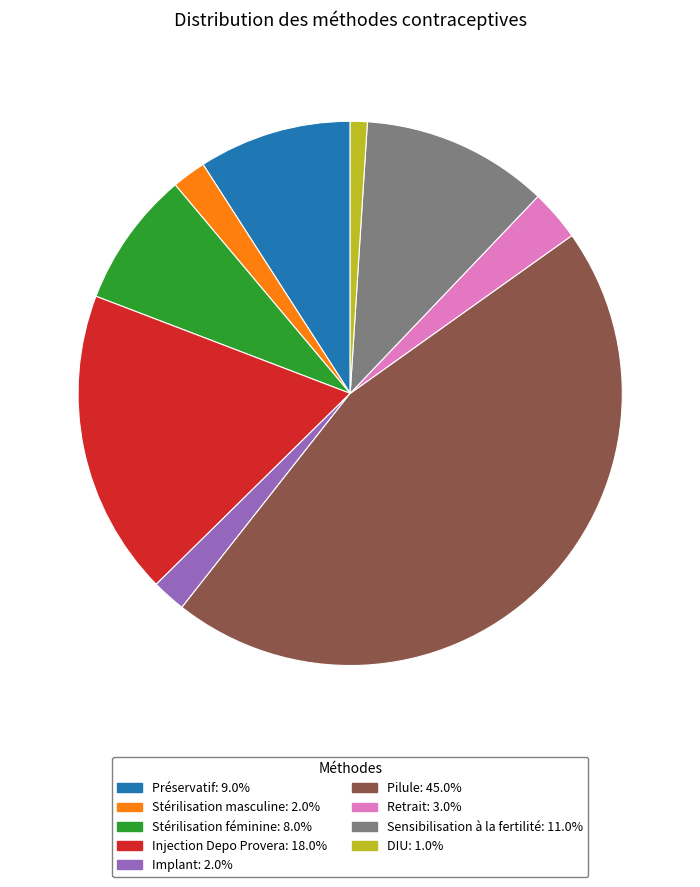

Between DIU and Stérilisation féminine, which is larger?

Stérilisation féminine